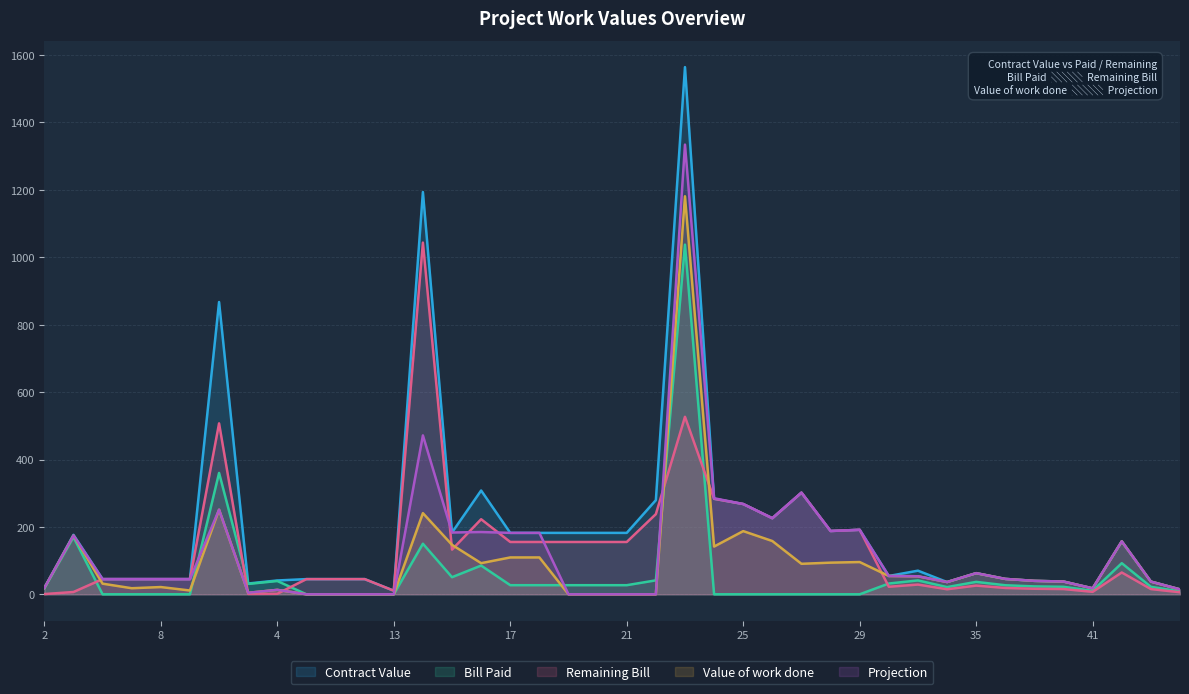

Between 10 and 31, which series saw the biggest shift?

Value of work done